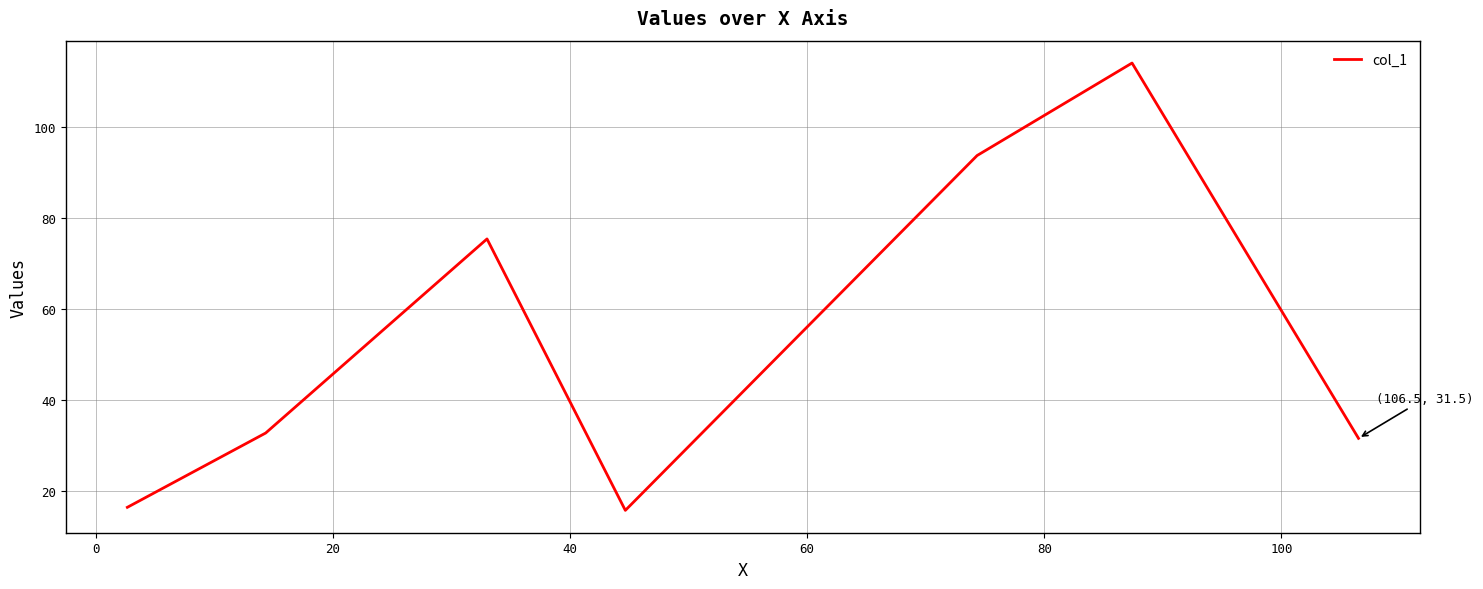

Does the chart have visible grid lines?

Yes